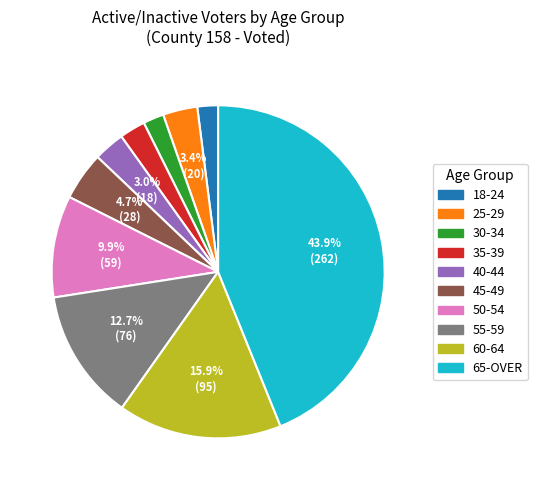

What is the largest slice in the pie chart?

65-OVER